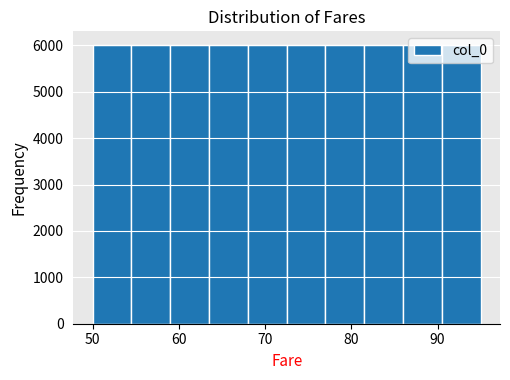

How tall is the bar that spans 63.5 to 68.0 on the x-axis? Neither the bar edges nor the heights are printed on the chart, so give them approximately, as read against the axes.

6000